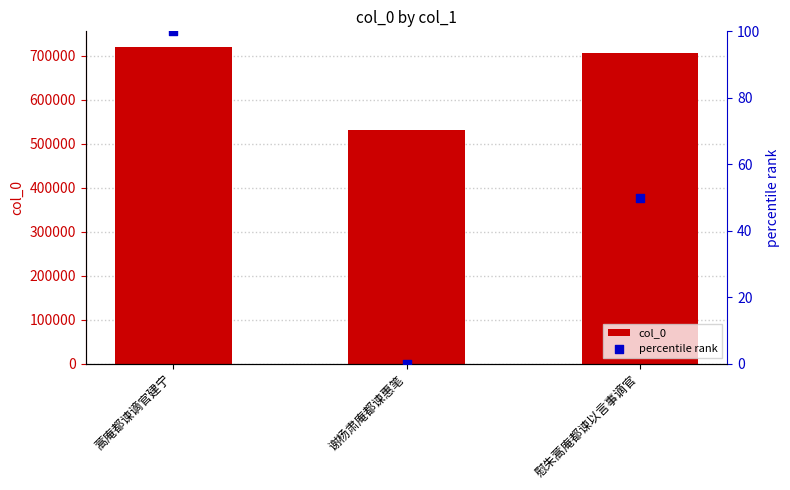

What is the total value across all series at 慰朱蒿庵都谏以言事谪官?

705793